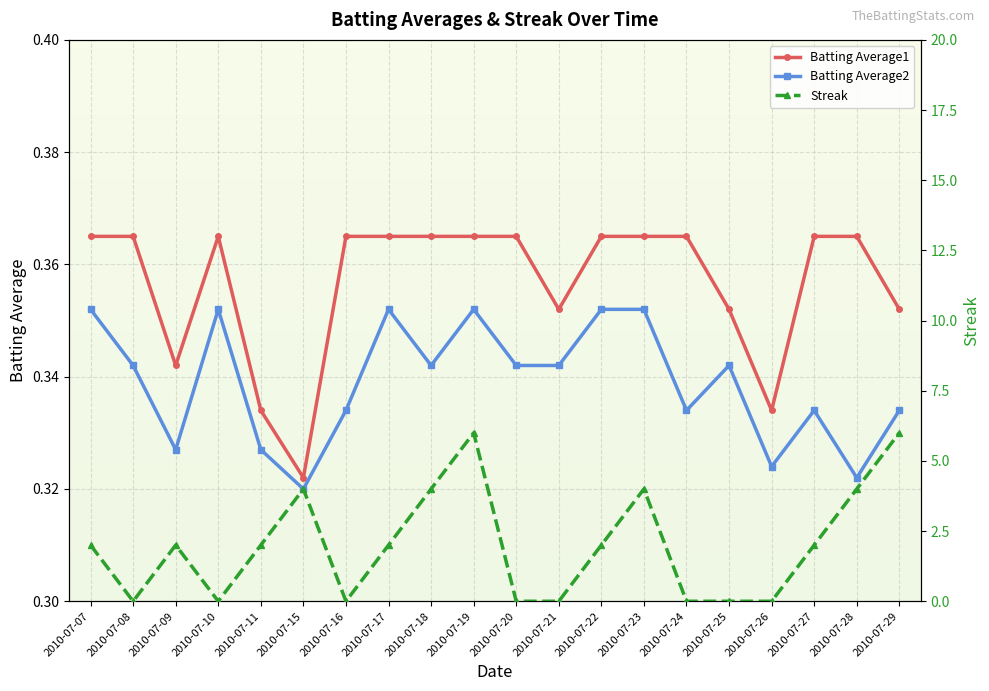

Which category has the highest value in the Batting Average1 series?

2010-07-07